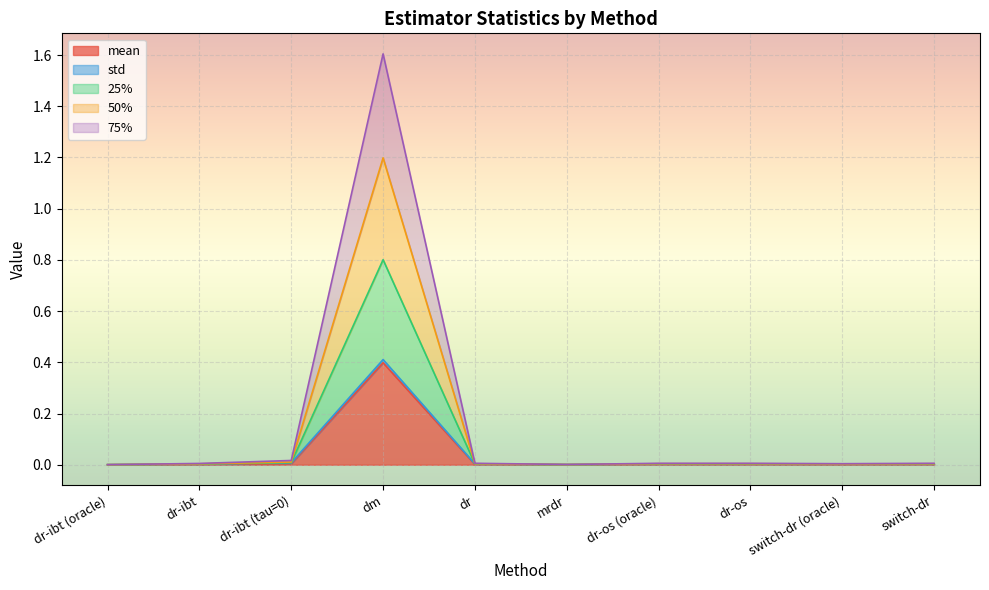

Between mrdr and dr-os, which is larger?

dr-os